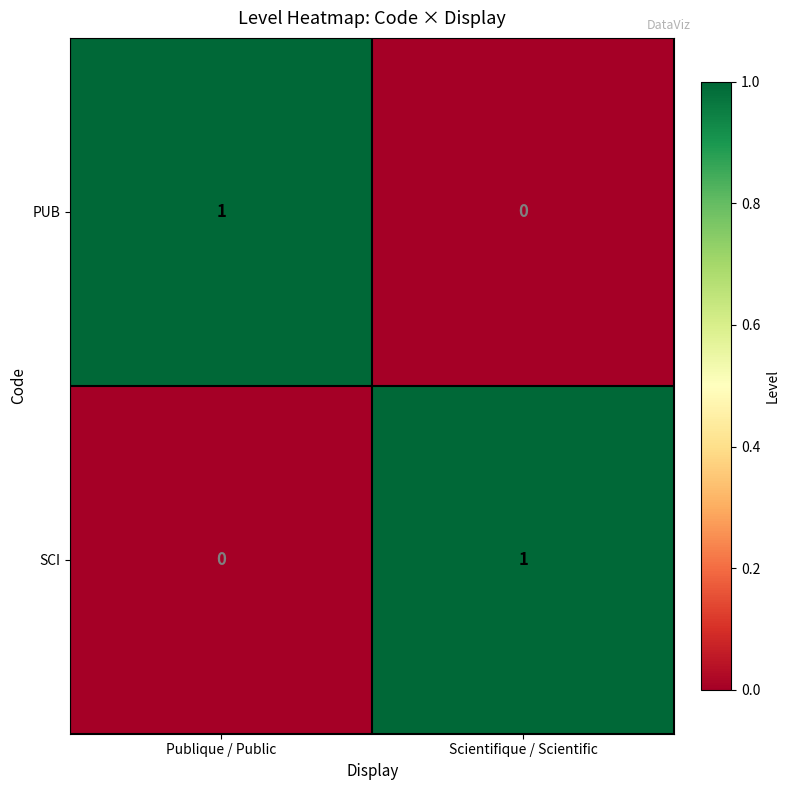

At Publique / Public, list the series in order from largest to smallest.

PUB, SCI